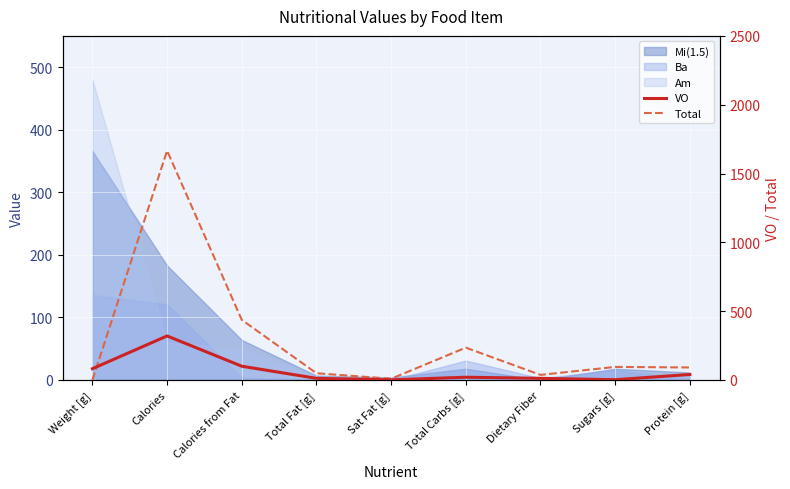

Which series has the largest range (max minus min)?

Total